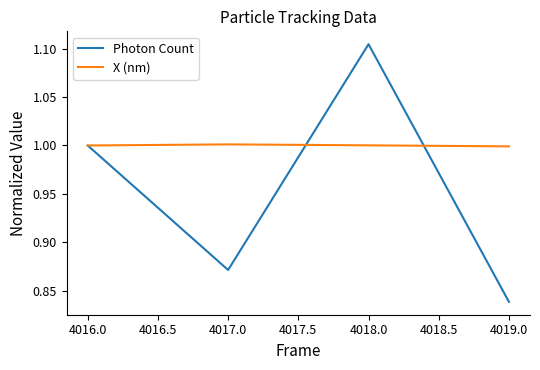

Which series has the largest total across all categories?

X (nm)